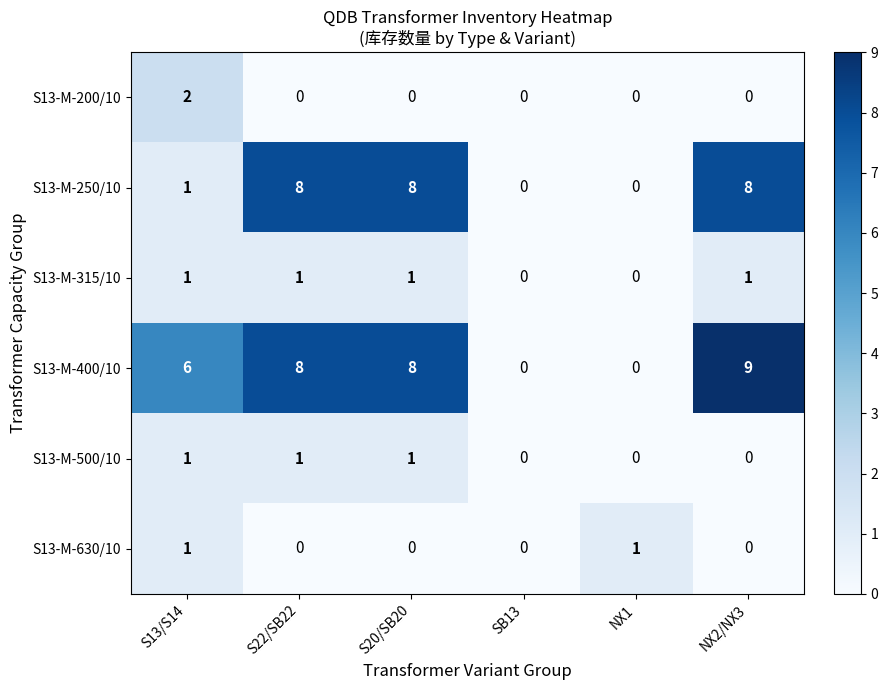

True or false: S13-M-500/10 has a value of 0 at NX2/NX3.

True